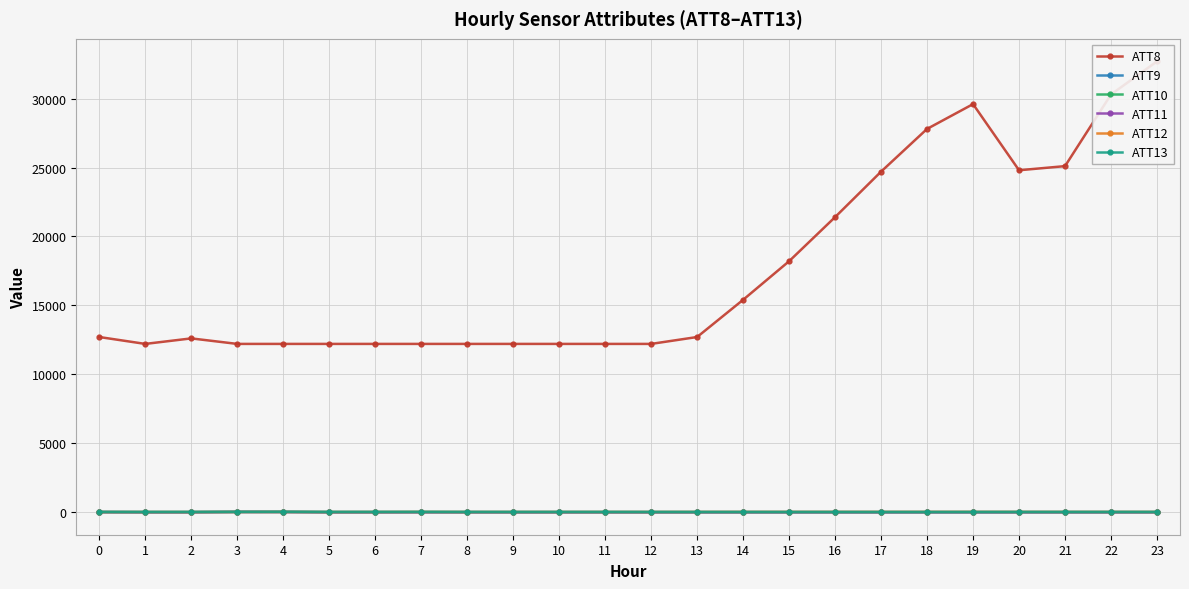

True or false: ATT9 and ATT8 intersect in this chart.

False